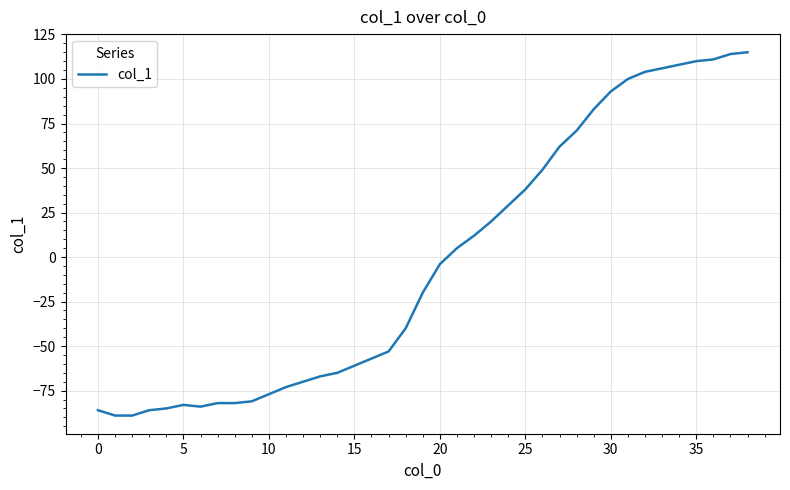

What is the difference between the maximum and minimum values?

204